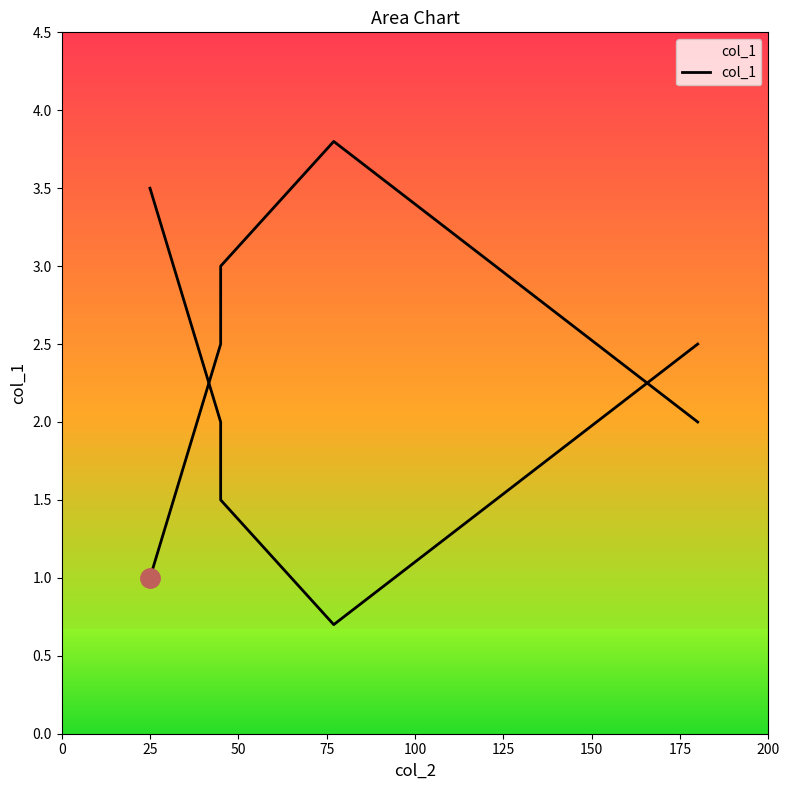

What is the difference between the second highest and second lowest values?

1.0